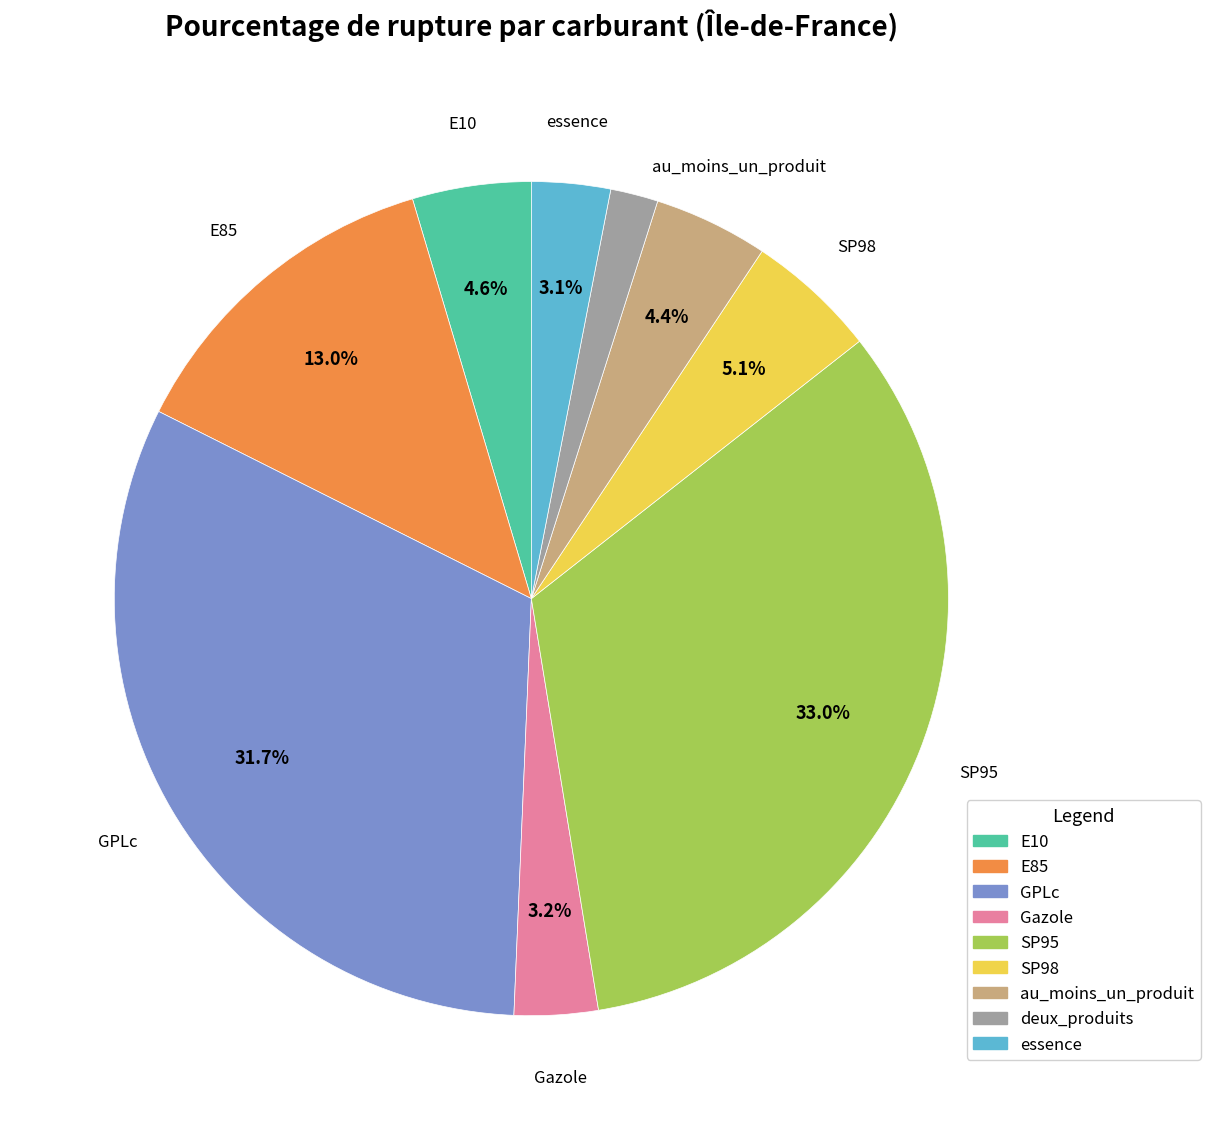

The Gazole slice represents 3% of the pie. True or false?

True